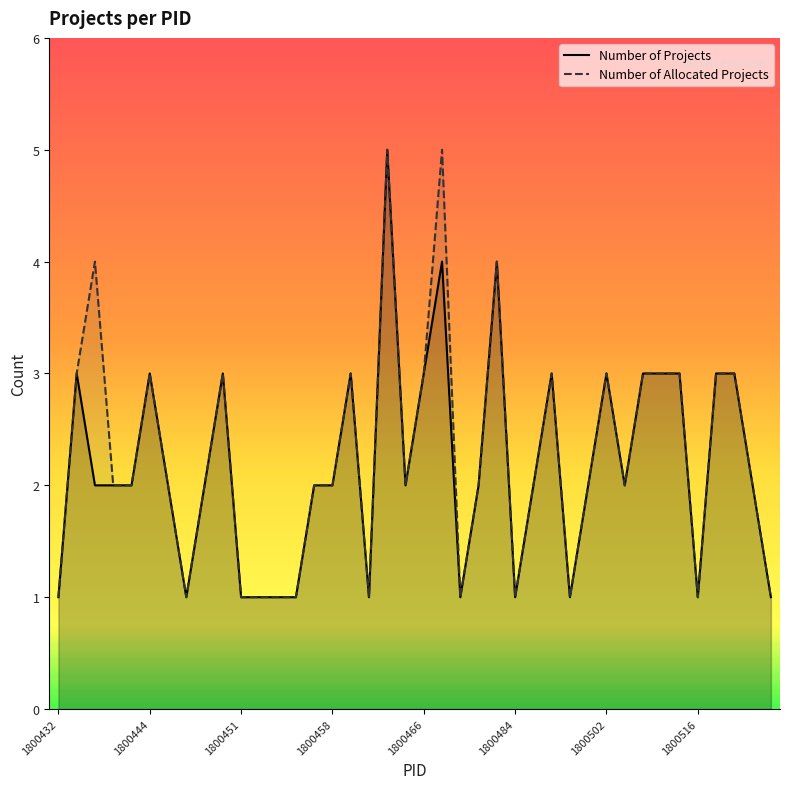

Which series changed the most between 29 and 37?

Number of Projects